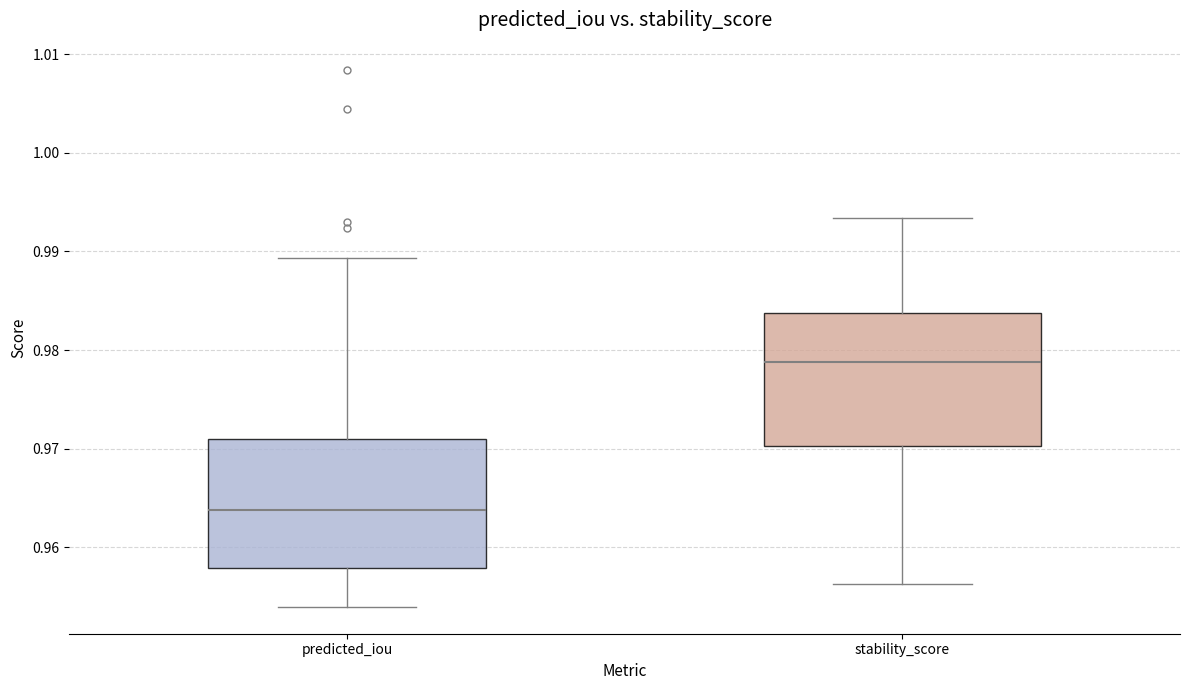

Where does the median line of the box for stability_score sit on the y-axis? The values are not printed on the chart, so give them approximately, as read against the axis.

0.979